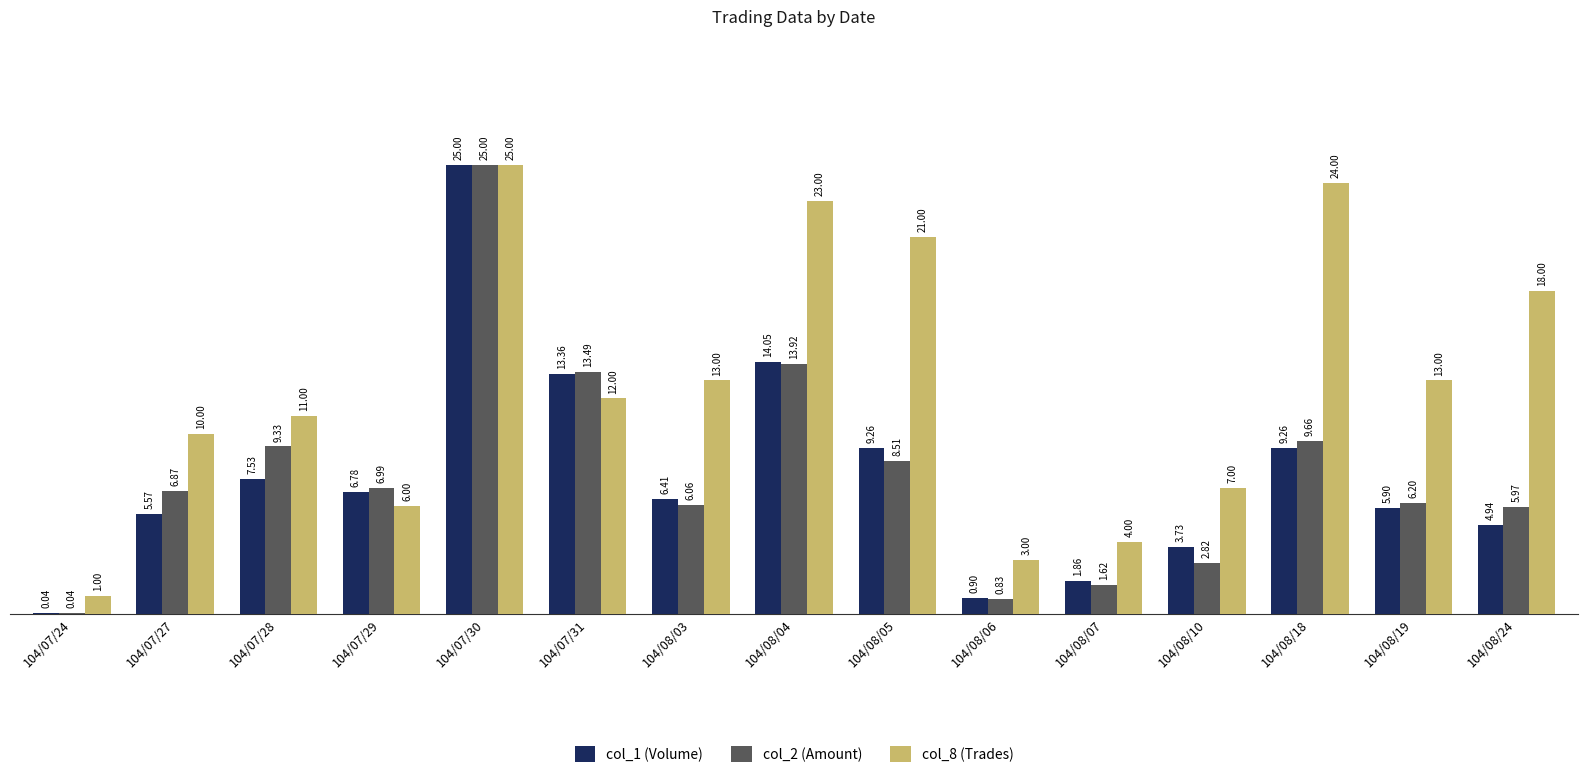

What is the total value across all series at 104/08/04?

51.0